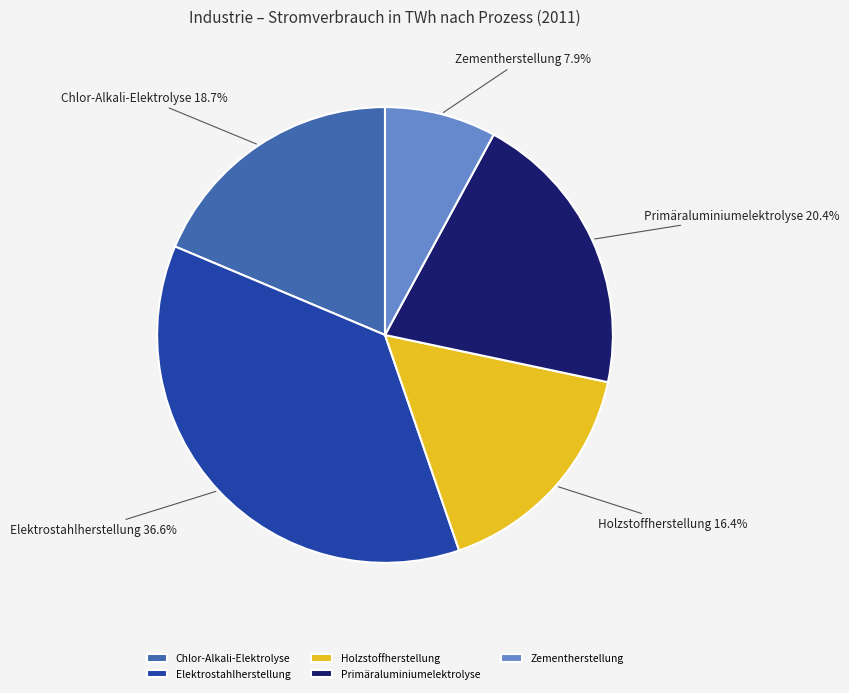

Between Zementherstellung and Primäraluminiumelektrolyse, which is larger?

Primäraluminiumelektrolyse